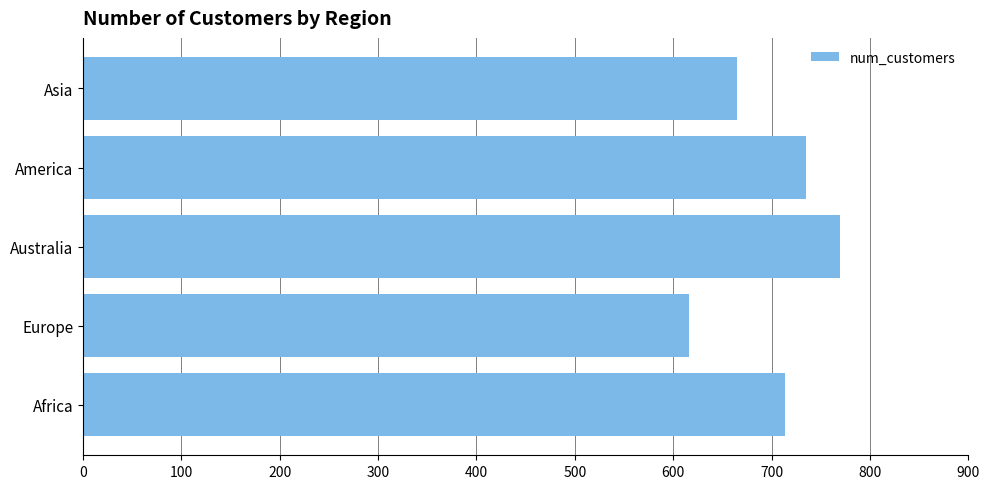

How many values are below 714?

2